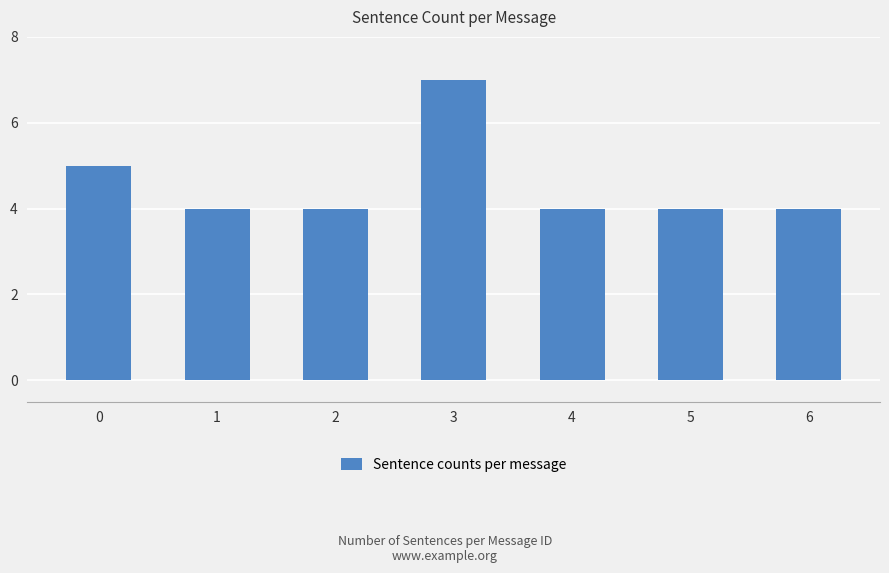

The chart shows a value of 4 at 1. True or false?

True